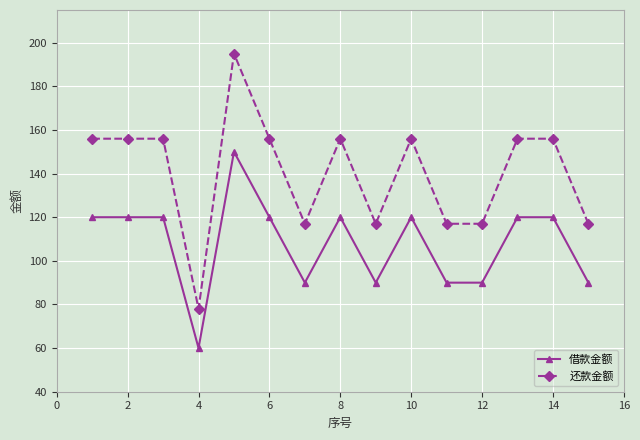

True or false: 还款金额 has more than 1 points higher than both neighbors.

True